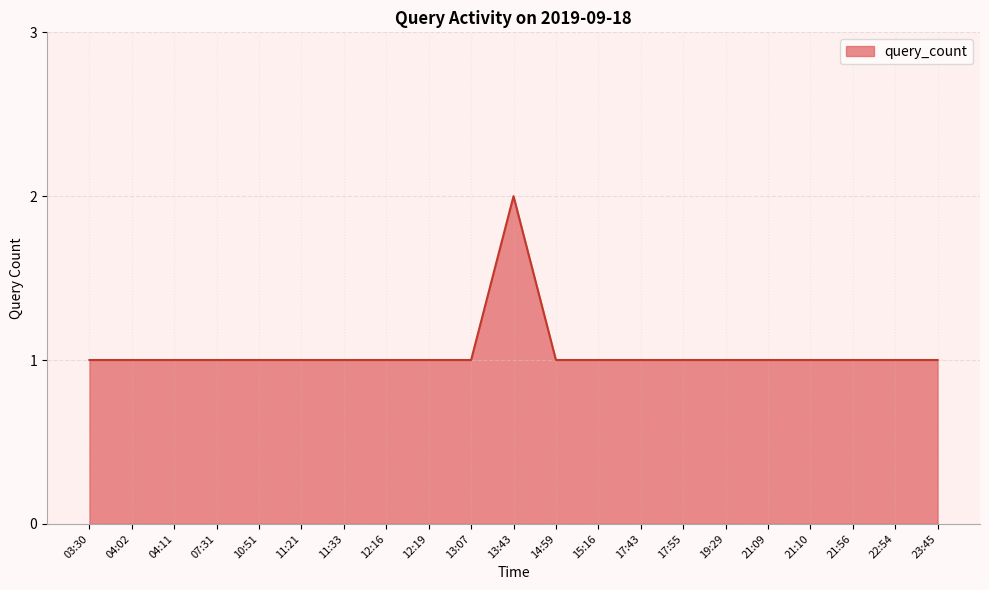

Read the value at 11:21.

1